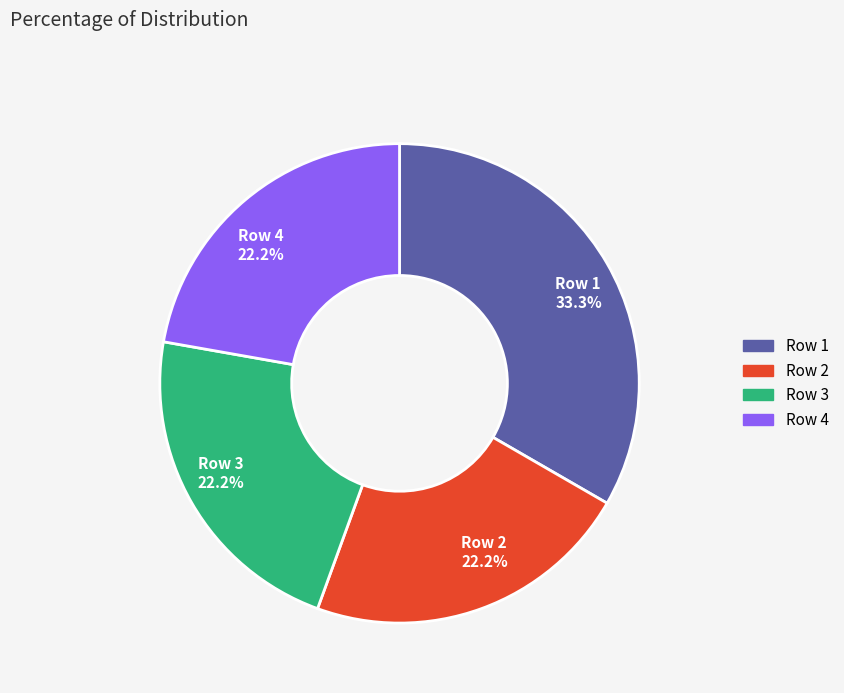

What percentage do Row 2 22.2% and Row 4 22.2% together represent?

44.4%